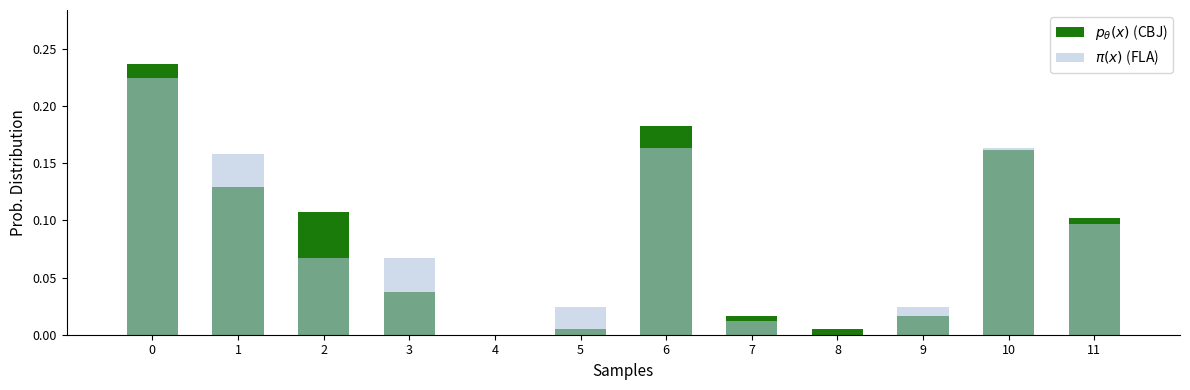

How many series are shown in this chart?

2